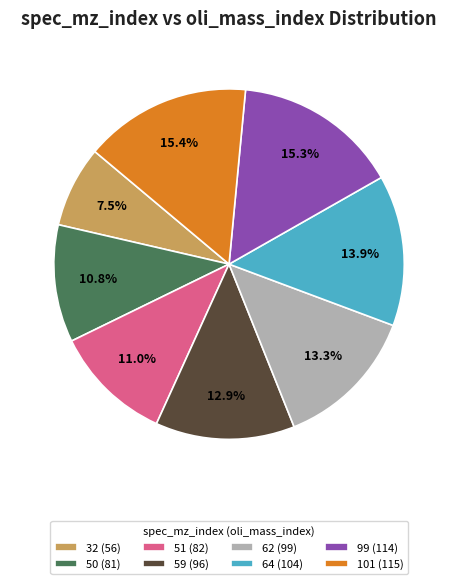

What percentage do 32 and 64 together represent?

21.4%